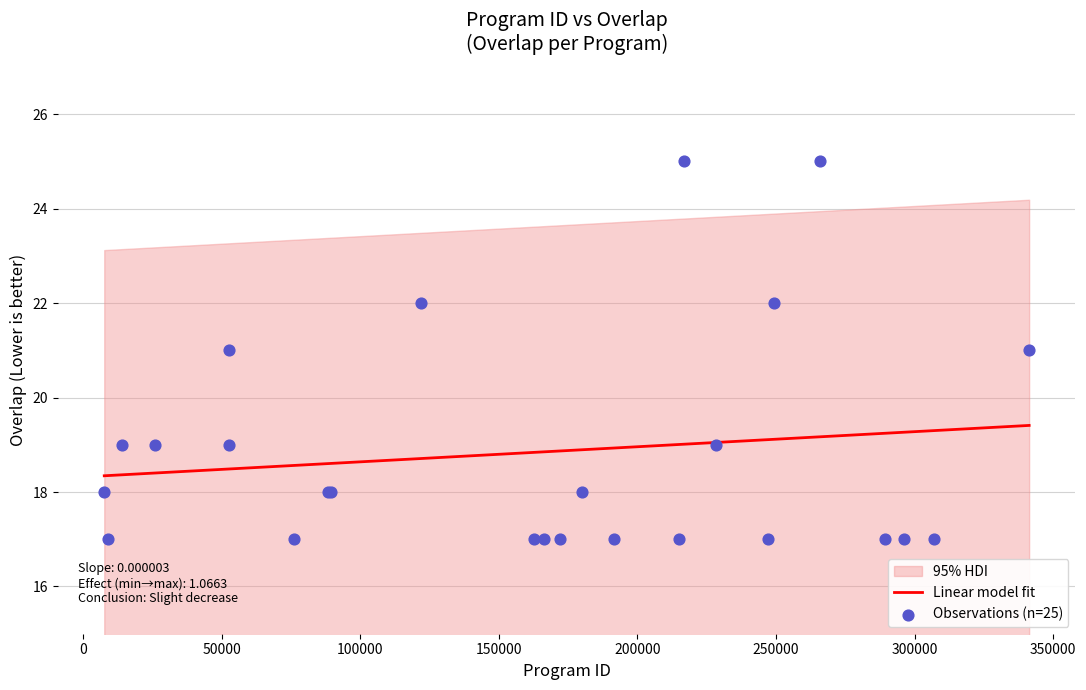

What is the ratio of the value at 52643 to the value at 89655?

1.1